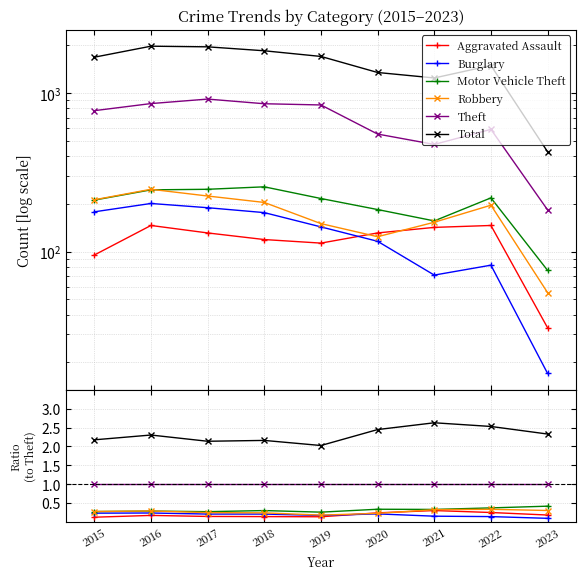

What is the value of the Total point at the 8th from the left?

2.5